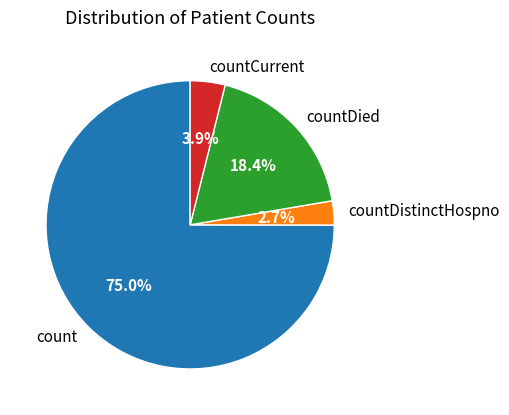

Does count account for over 50% of the chart?

Yes